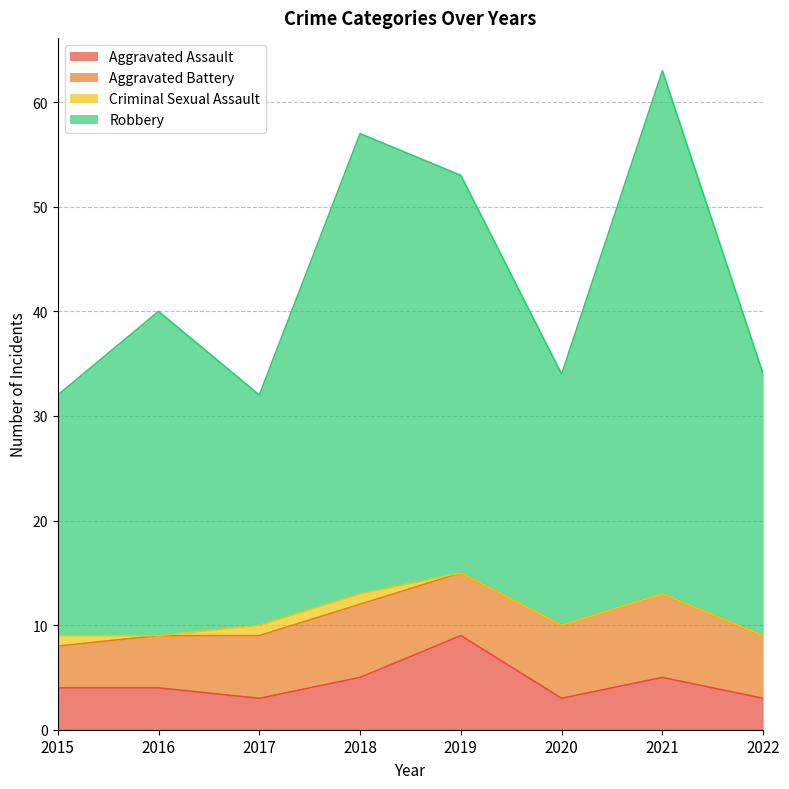

Does the chart display data point markers on the line(s)?

No